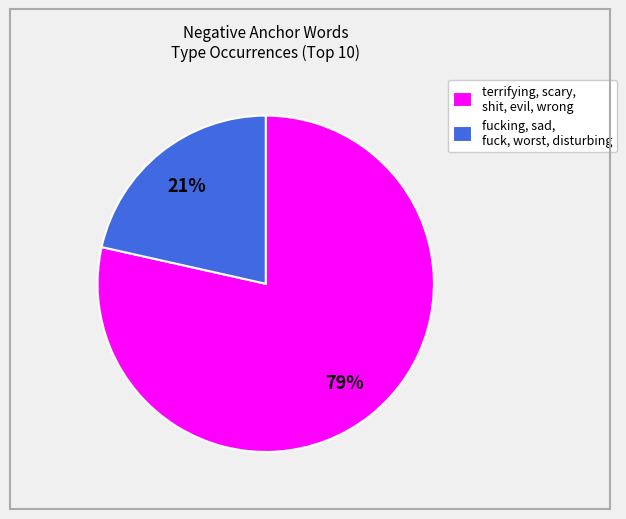

Which category has the smallest portion of the pie?

fucking, sad, fuck, worst, disturbing